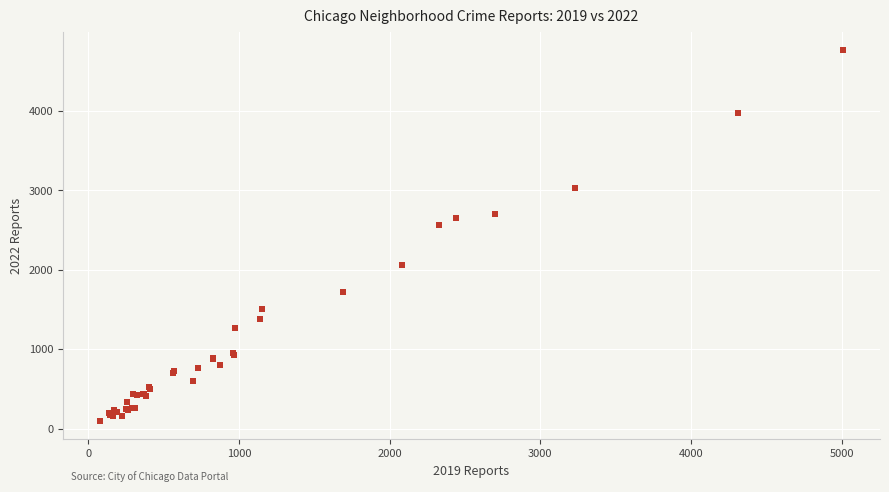

What Y value in the scatter plot is closest to 2431?

2566